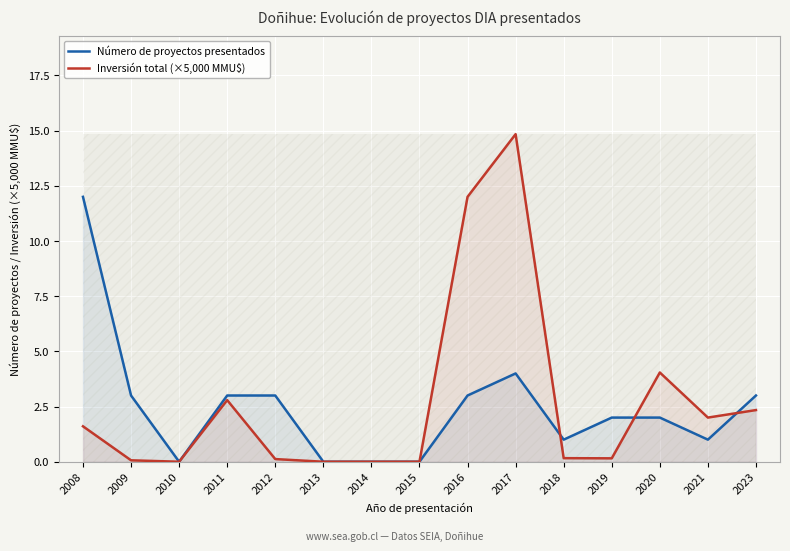

What is the highest value of the Inversión total (×5,000 MMU$) series?

14.8